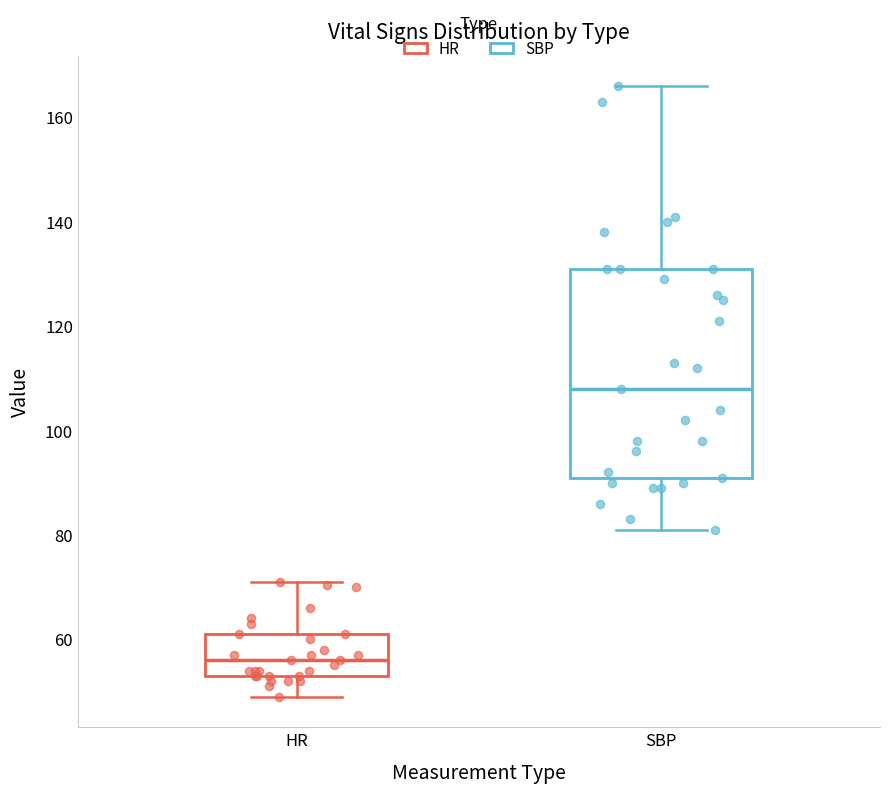

Reading left to right, transcribe this box plot: for each box, give where its median line is, the range the box spans, and where its two whiskers end, as read against the y-axis. The values are not printed on the chart, so give them approximately, as read against the axis.

HR: median 56, box 54 to 62, whiskers 50 to 72
SBP: median 108, box 92 to 132, whiskers 82 to 166